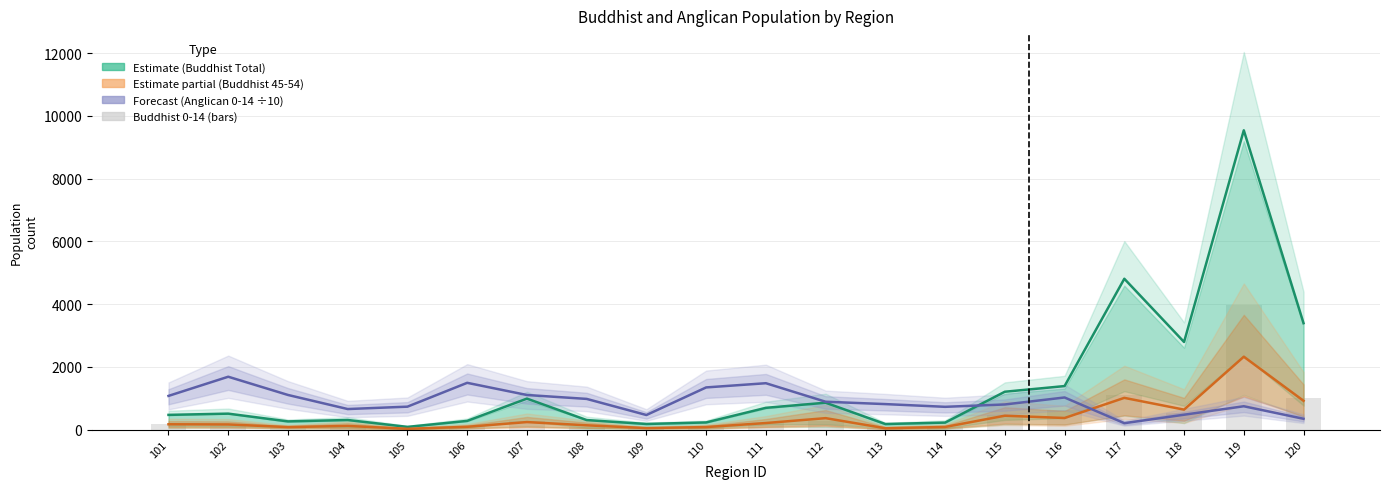

What is the spread (max minus min) of values at 115?

764.0